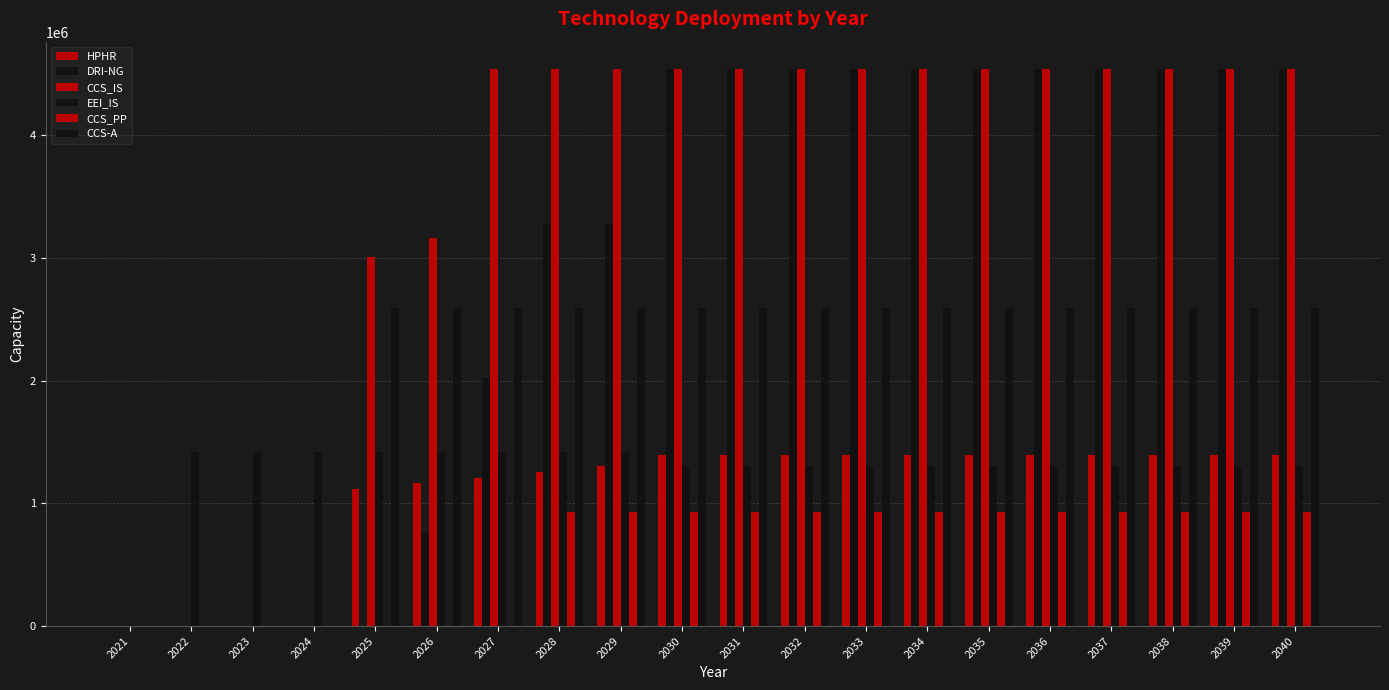

Is it true that CCS-A equals 2588560.0 at 2027?

True